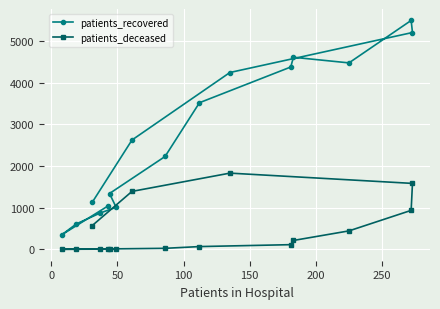

At how many categories does at least one series exceed 3855?

6